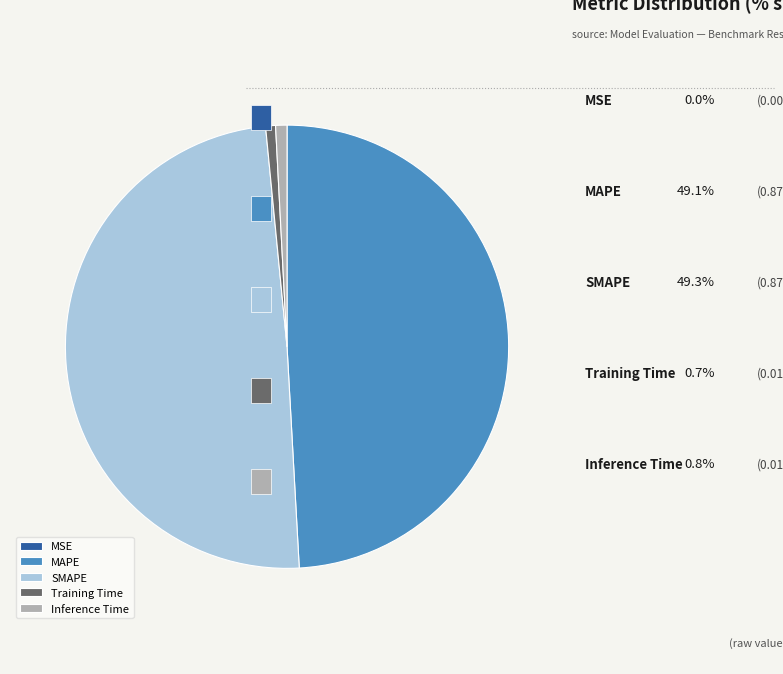

Between Inference Time and MSE, which is larger?

Inference Time